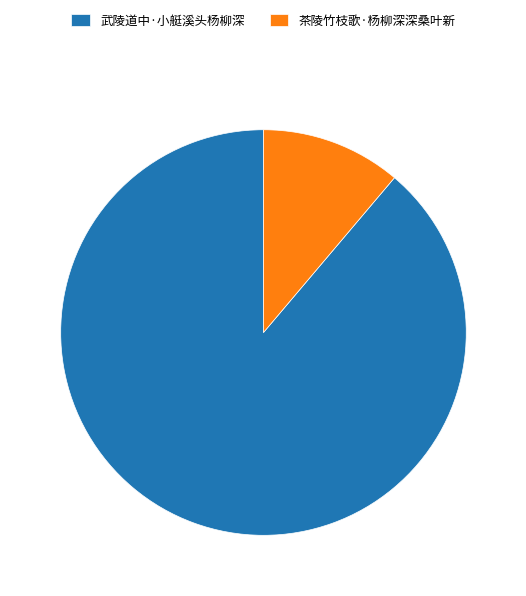

What is the ratio of the value at 武陵道中·小艇溪头杨柳深 to the value at 茶陵竹枝歌·杨柳深深桑叶新?

7.9